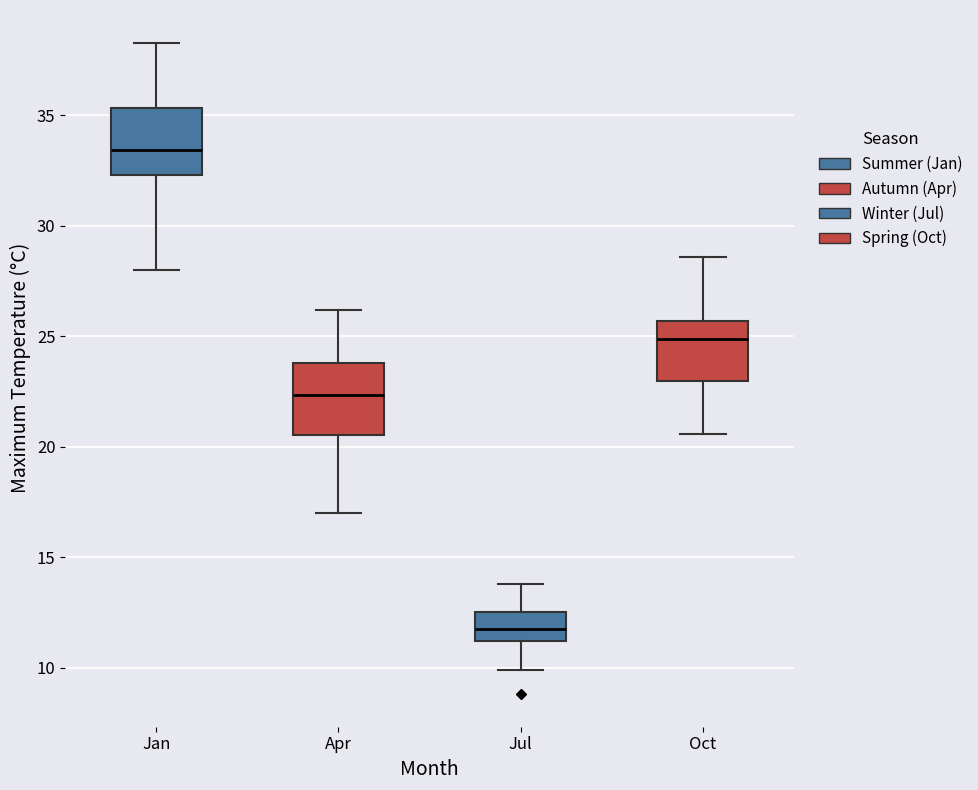

Reading left to right, transcribe this box plot: for each box, give where its median line is, the range the box spans, and where its two whiskers end, as read against the y-axis. The values are not printed on the chart, so give them approximately, as read against the axis.

Jan: median 33.5, box 32.5 to 35.5, whiskers 28.0 to 38.5
Apr: median 22.5, box 20.5 to 24.0, whiskers 17.0 to 26.0
Jul: median 12.0, box 11.0 to 12.5, whiskers 10.0 to 14.0
Oct: median 25.0, box 23.0 to 25.5, whiskers 20.5 to 28.5